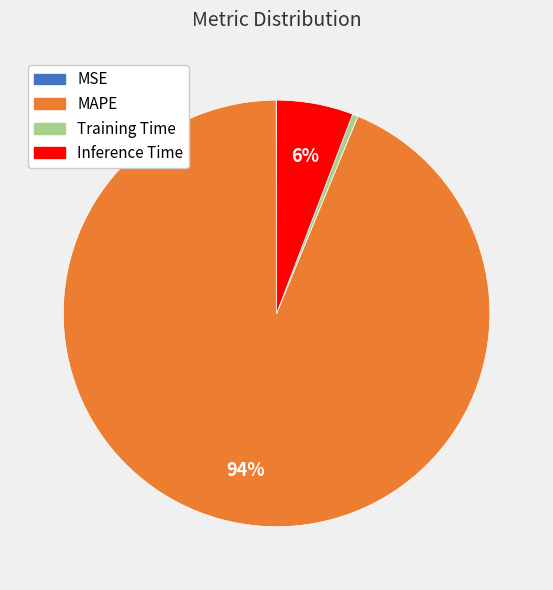

Which category has the biggest portion of the pie?

MAPE